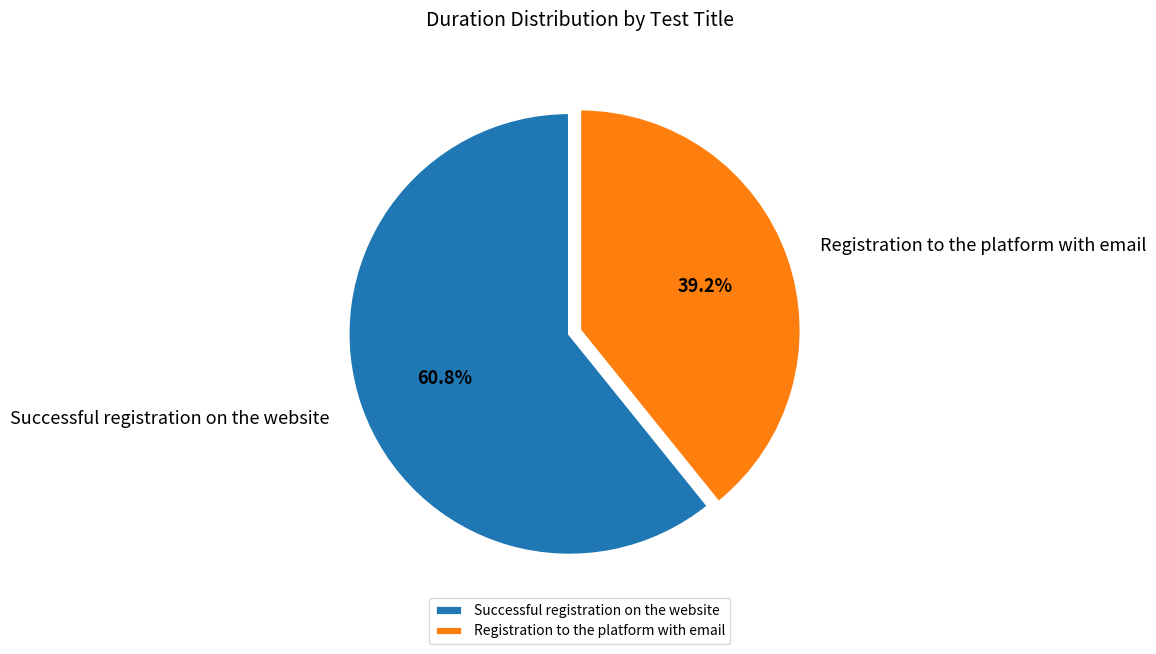

Is the sum of Registration to the platform with email and Successful registration on the website greater than half?

Yes